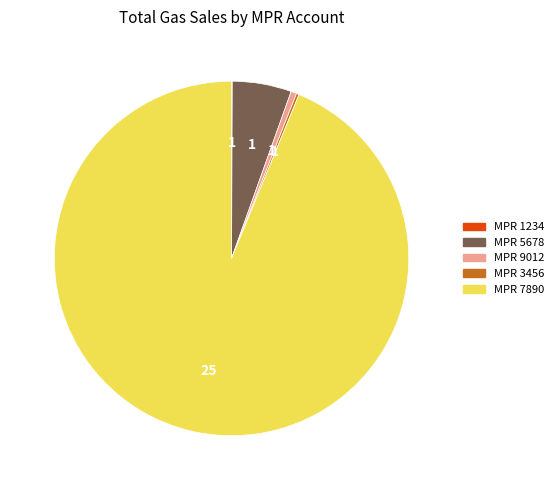

The MPR 7890 slice represents 99% of the pie. True or false?

False